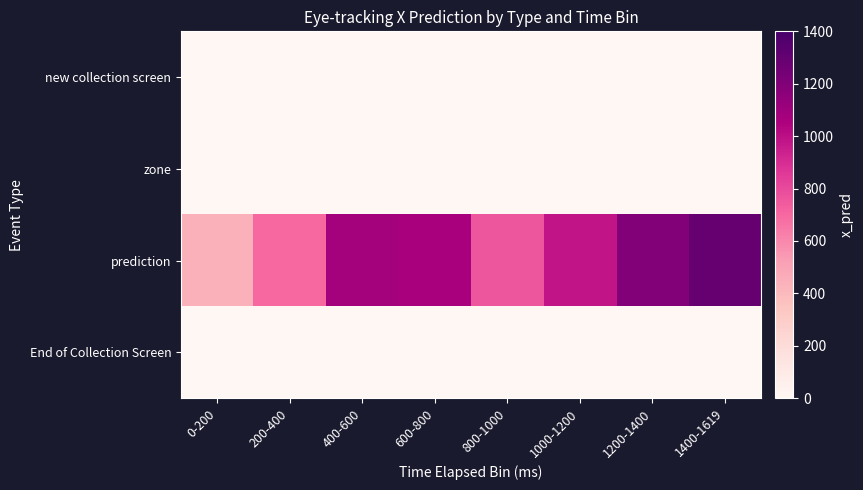

Which series has the widest spread of values?

prediction